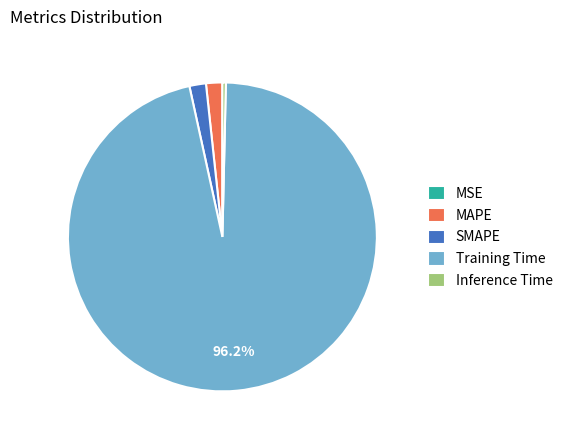

To the nearest percent, what percentage of the pie is SMAPE?

2%